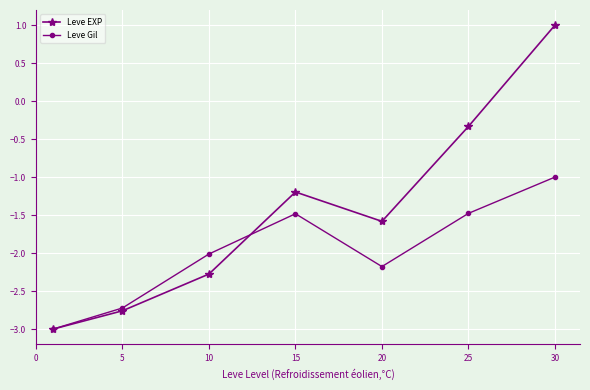

In Leve Gil, how many points are lower than both neighbors (excluding endpoints)?

1